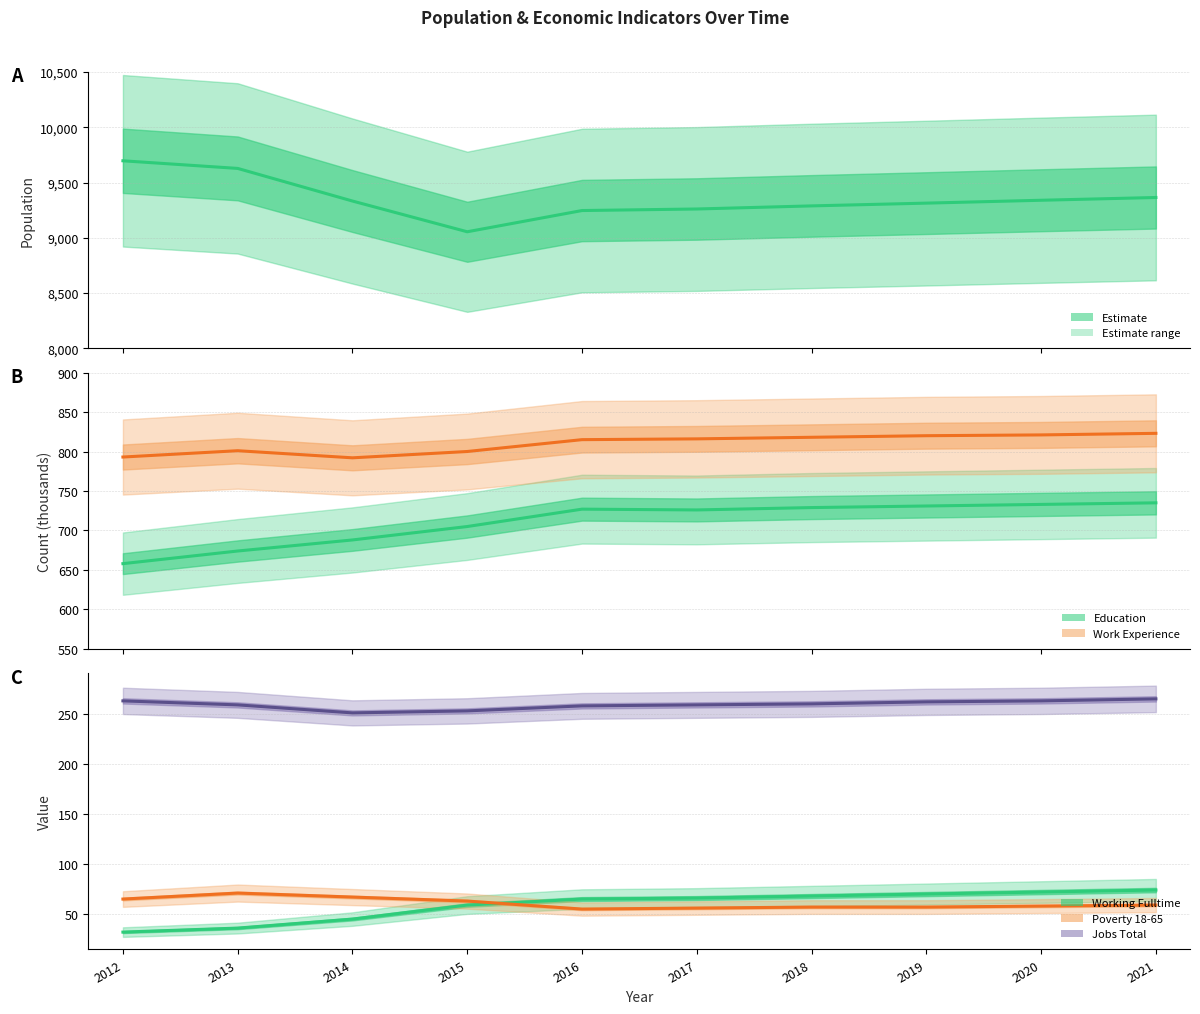

Rank the series at 2012 from lowest to highest value.

Working Fulltime, Poverty 18-65, Jobs Total, Education, Work Experience, Population